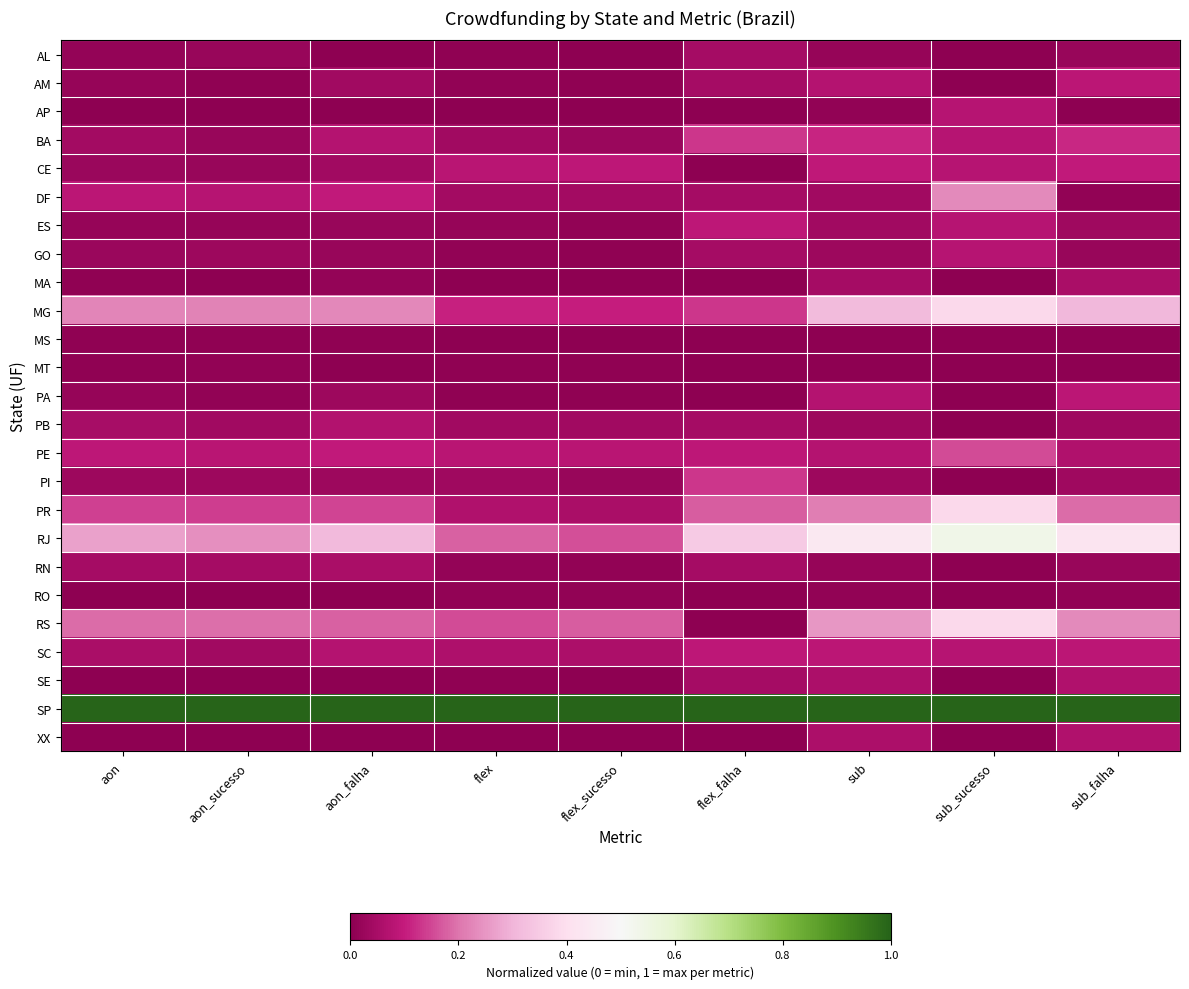

Which label corresponds to the smallest value in the chart?

aon_falha